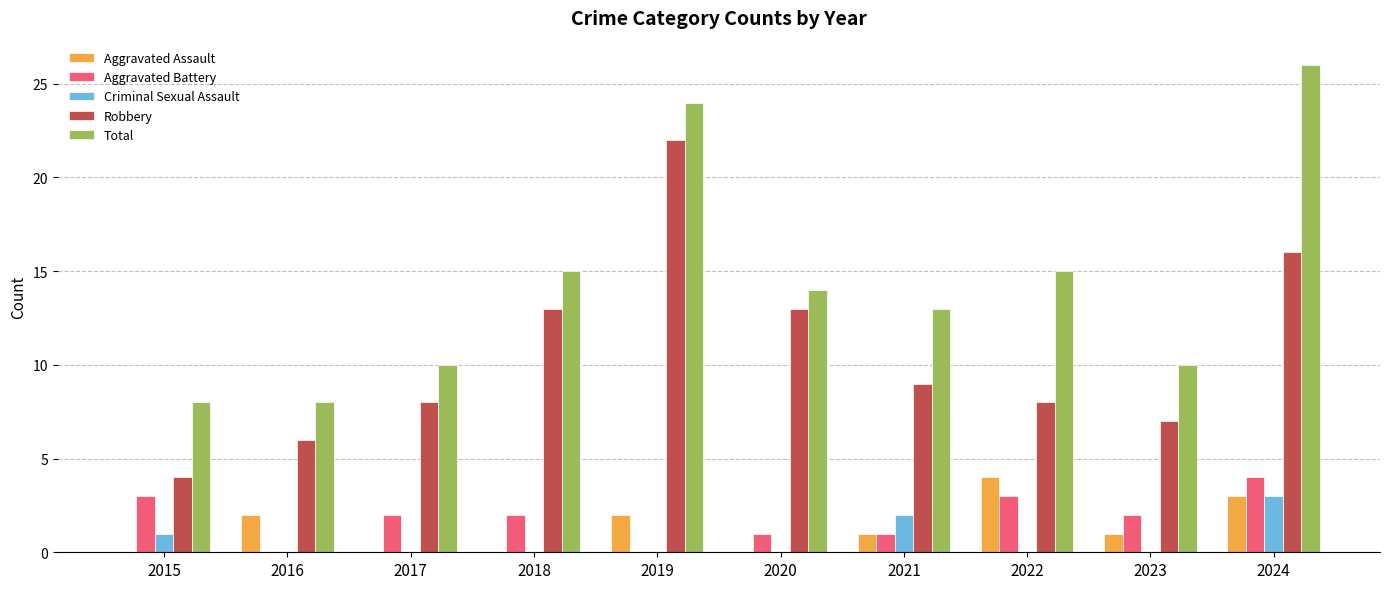

What is the greatest value displayed?

26